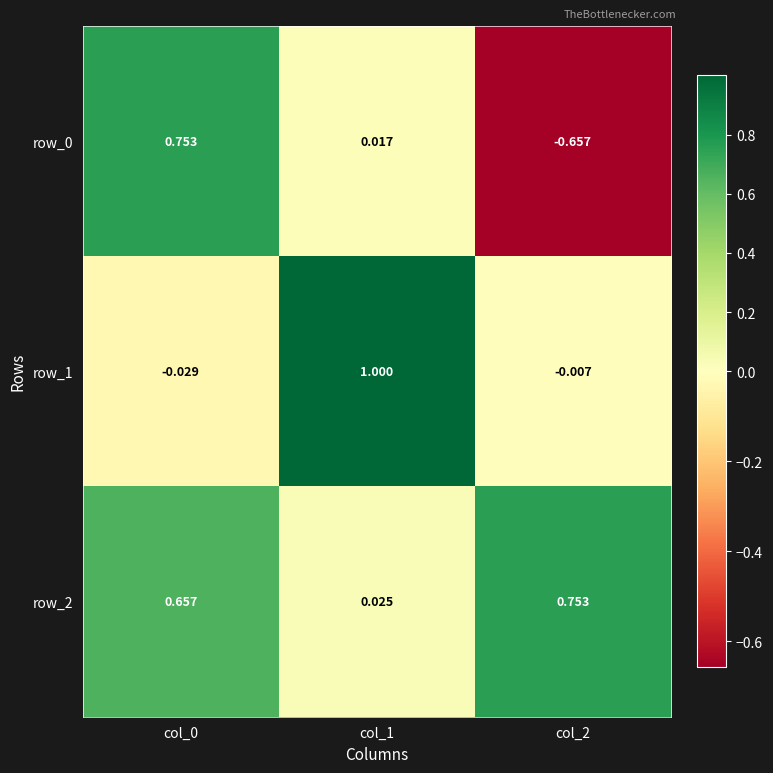

Is the value of row_2 at col_1 greater than the value of row_1 at col_2?

Yes